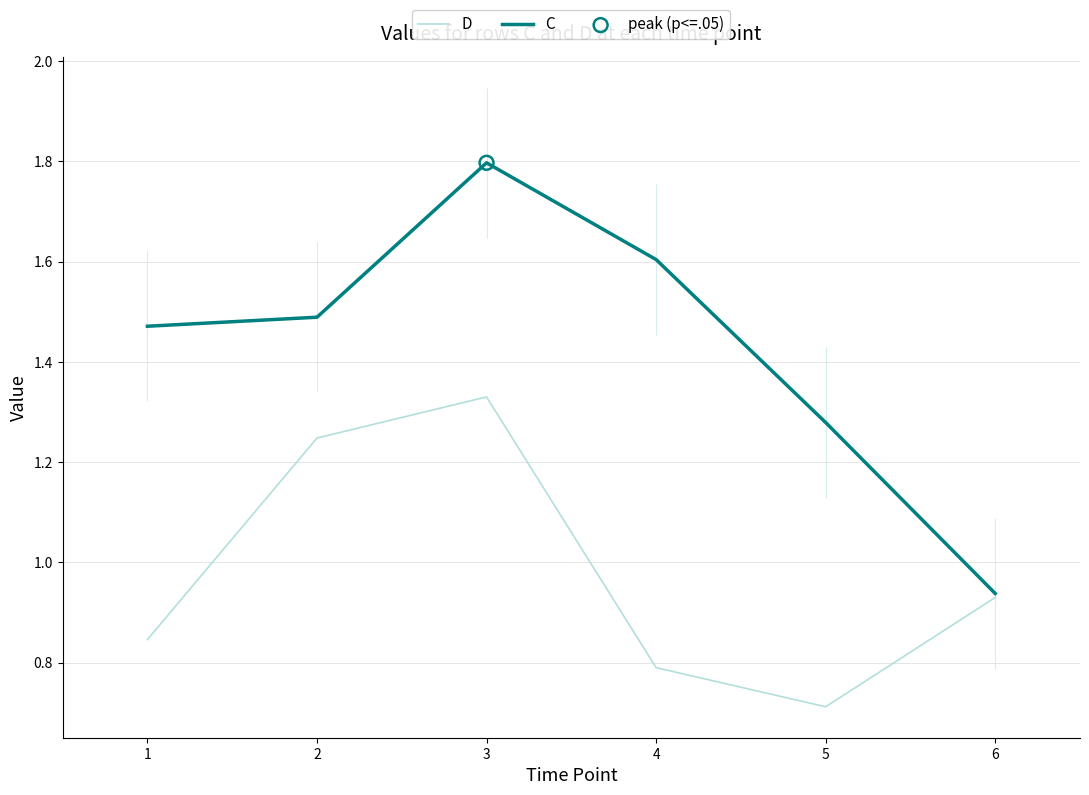

What are all the series names shown in the legend?

D, C